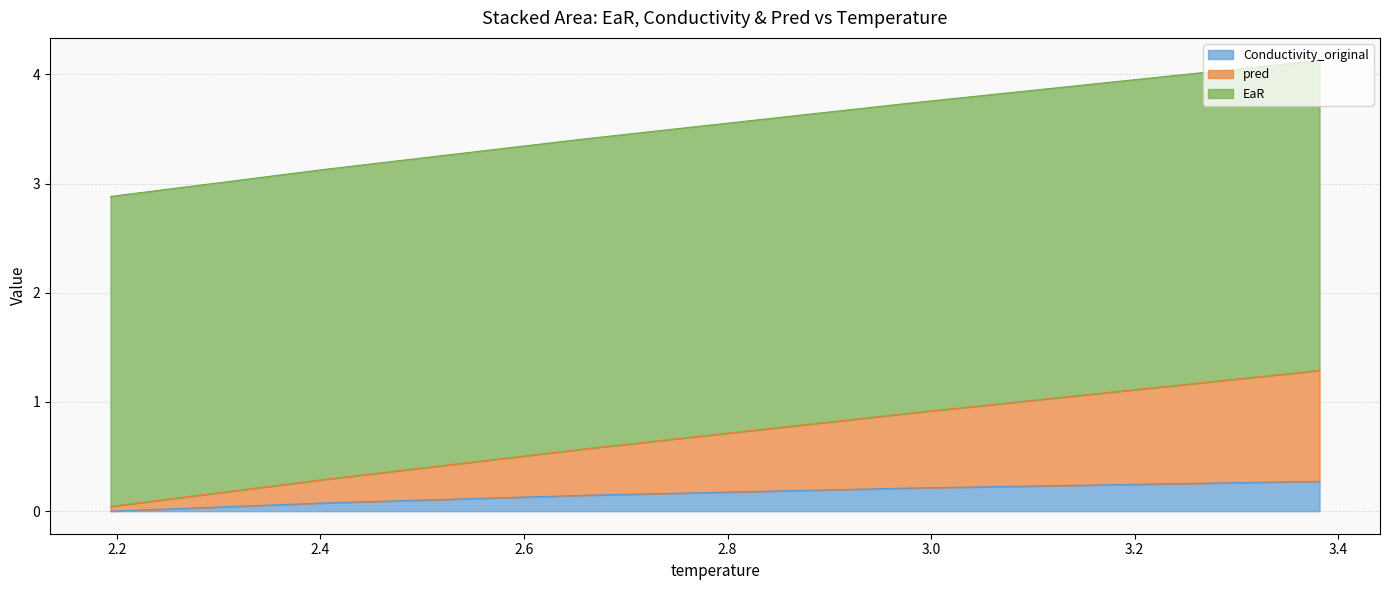

What is the highest value of the Conductivity_original series?

0.3